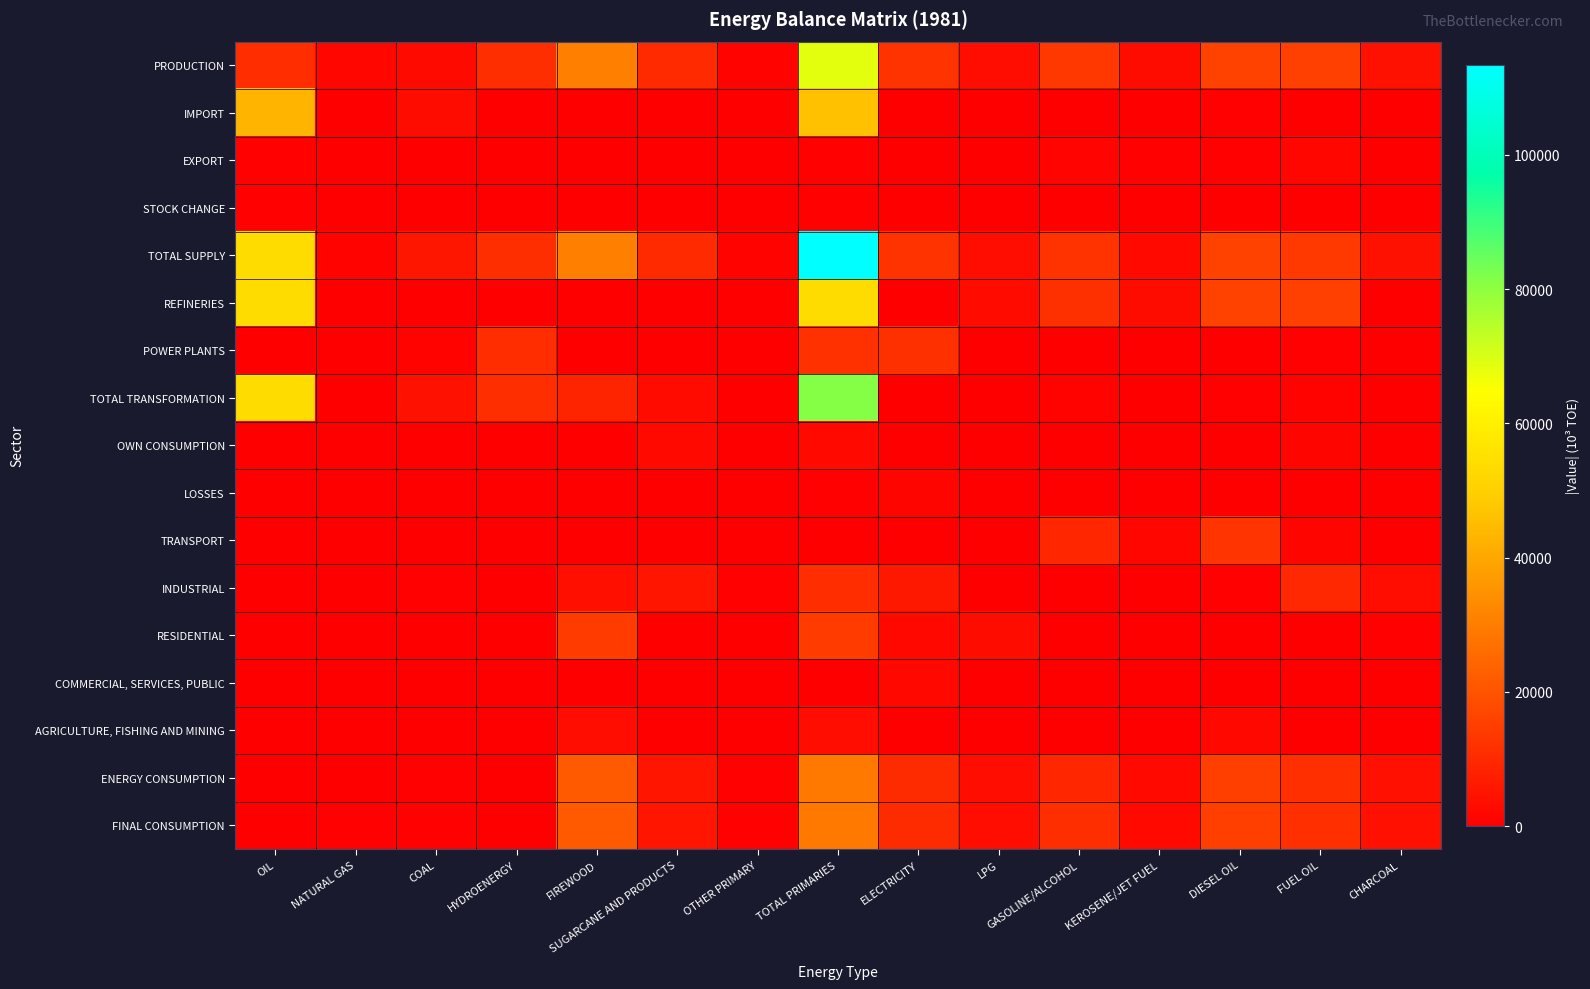

How many categories are shown in the chart?

15